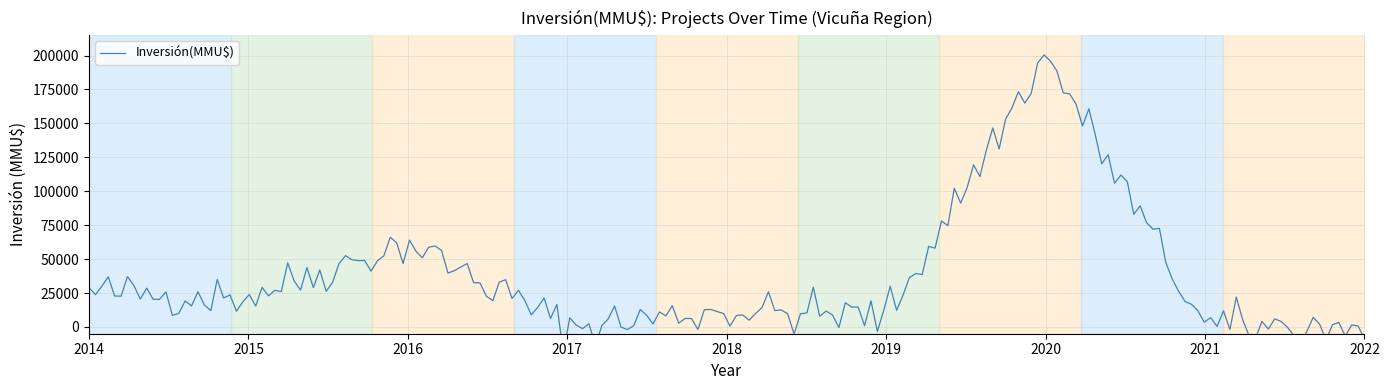

Is it true that Inversión(MMU$) equals 33017 at 1?

False